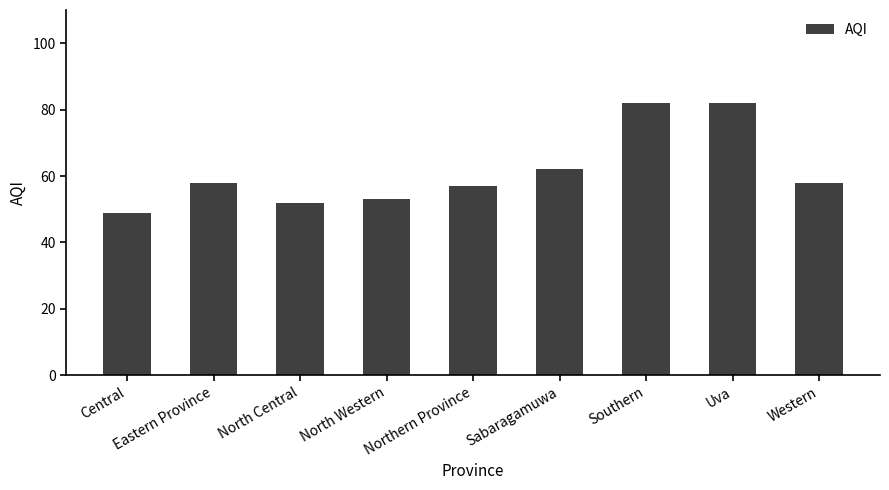

True or false: the data shows 57 at Northern Province.

True